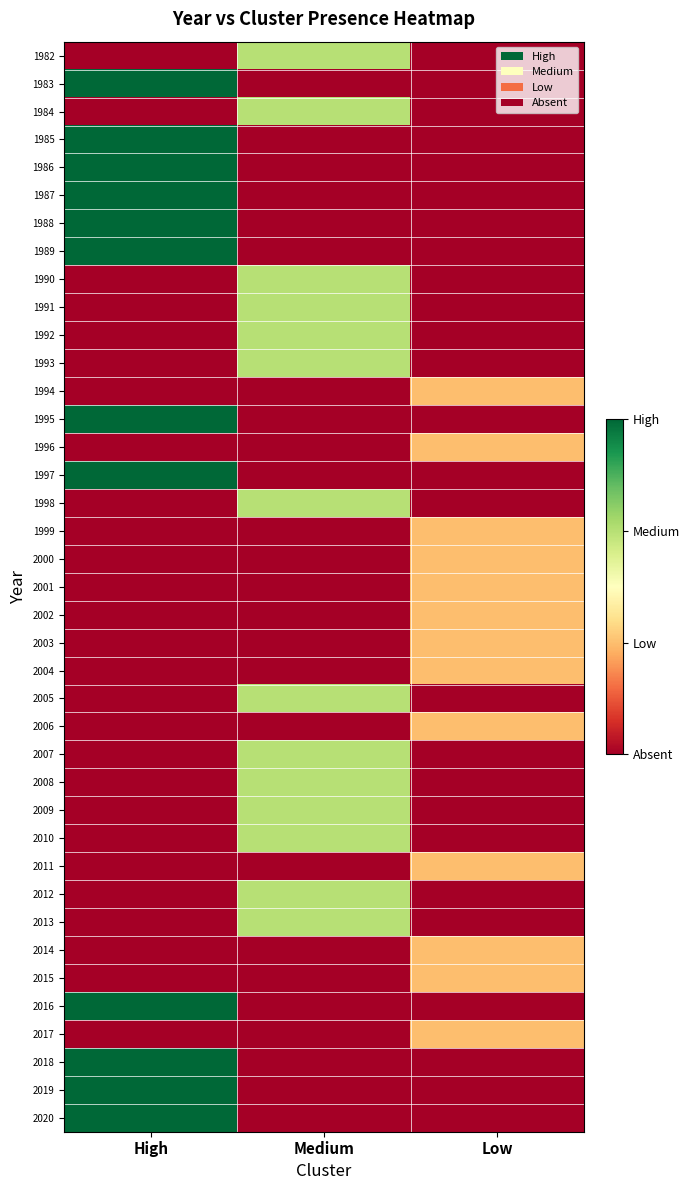

At which category is the sum across all series the highest?

High